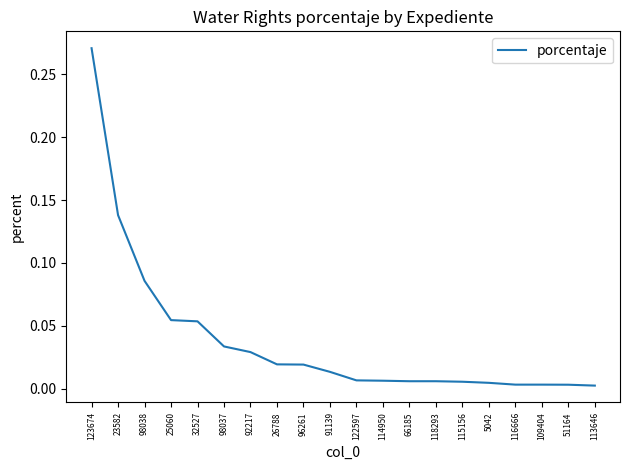

How many categories are shown in the chart?

20